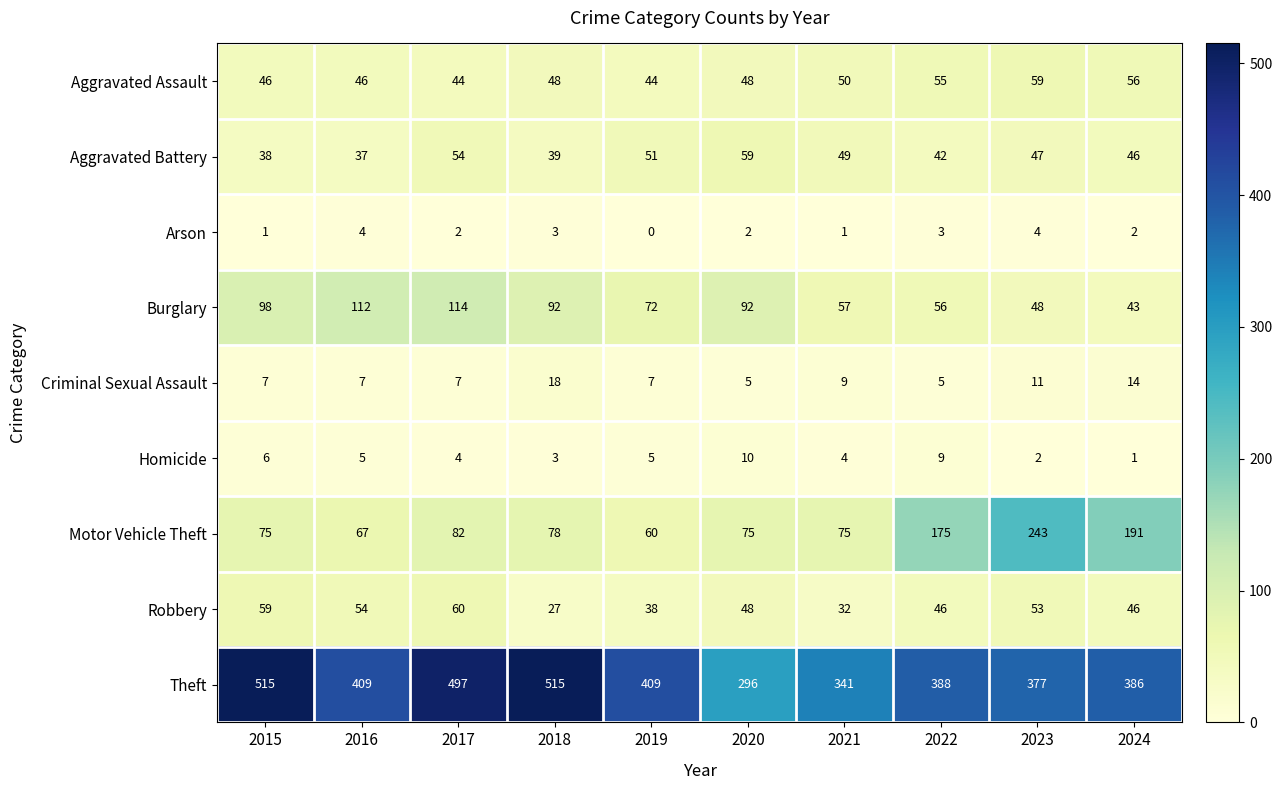

What is the difference between the second highest and second lowest values in the Burglary series?

64